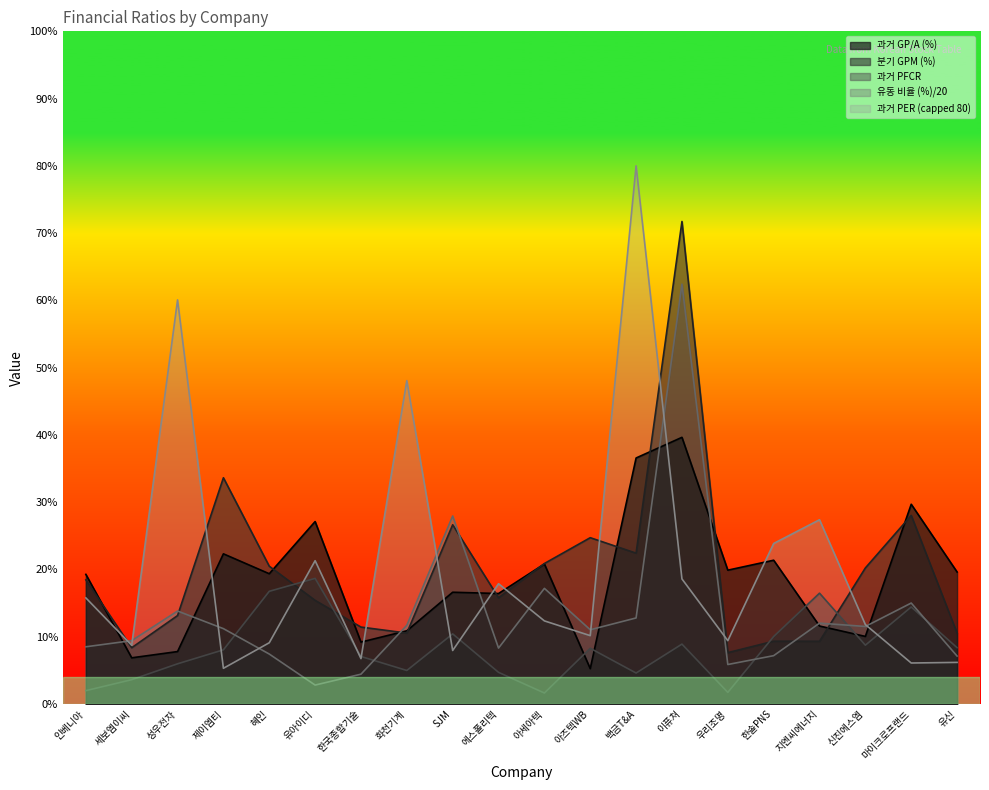

What value does the 과거 PFCR series have at SJM?

10.4